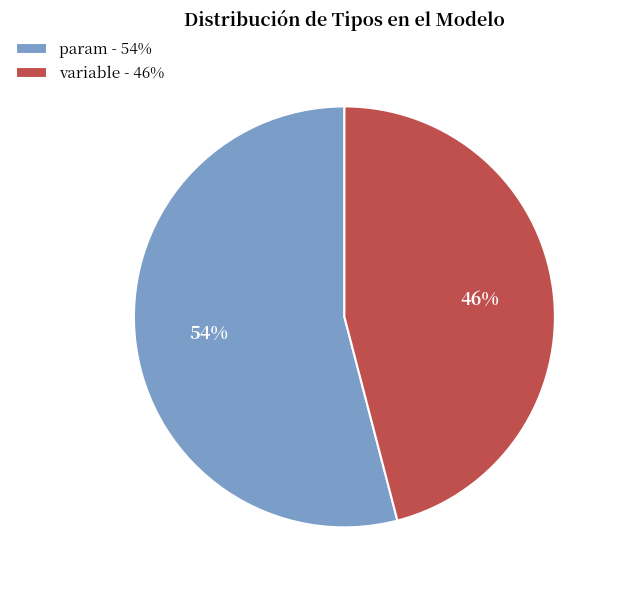

Is variable the majority of the pie?

No